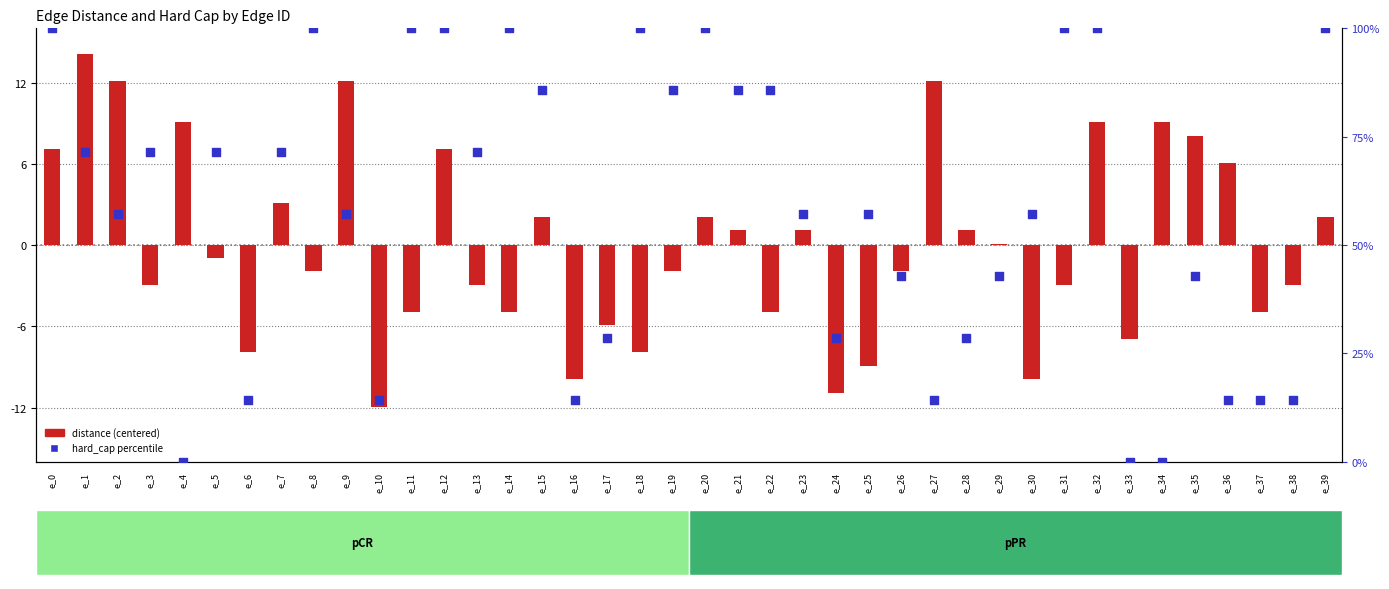

What are all the series names shown in the legend?

distance (centered), hard_cap percentile